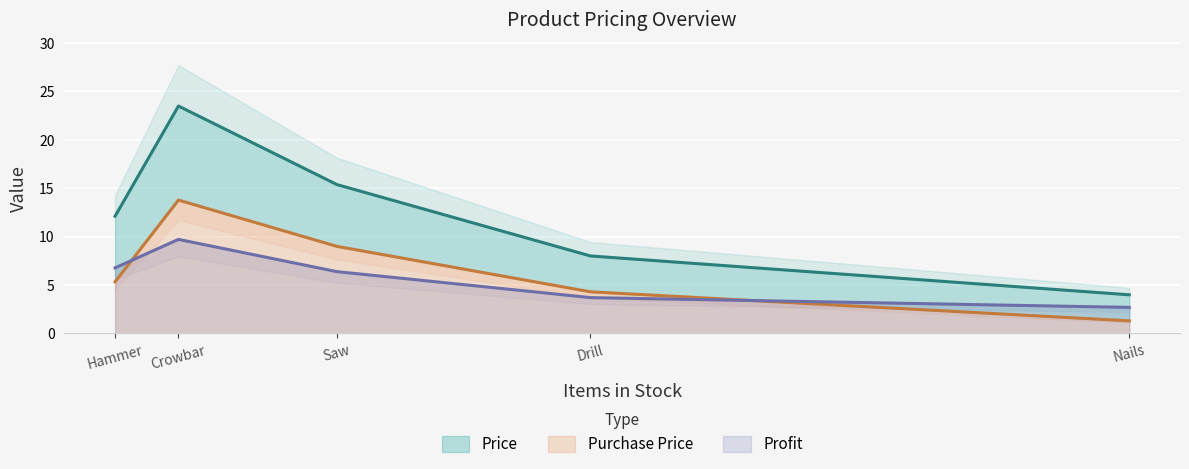

Is it true that Profit equals 6.4 at Saw?

True